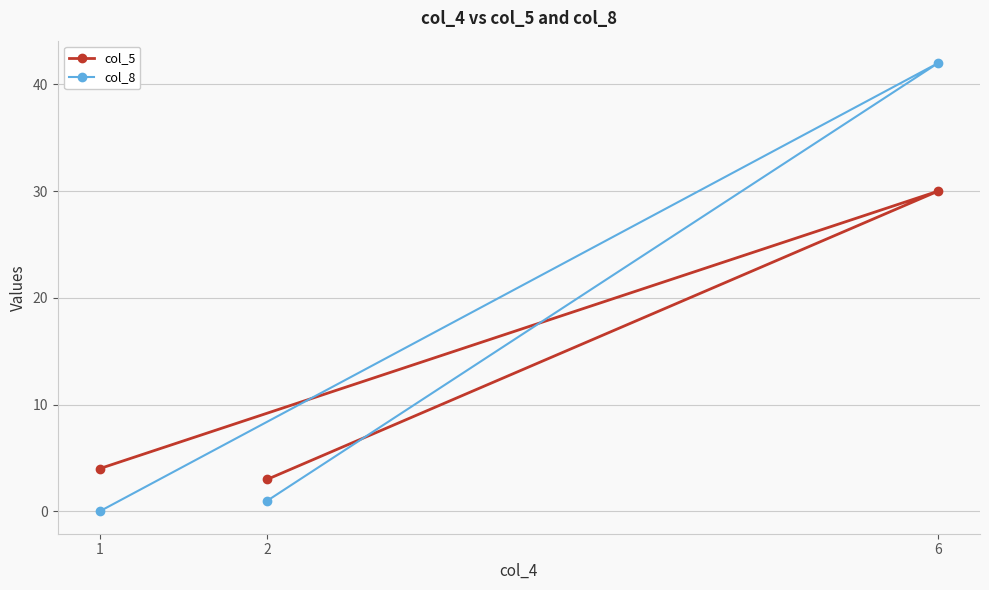

What are all the series names shown in the legend?

col_5, col_8